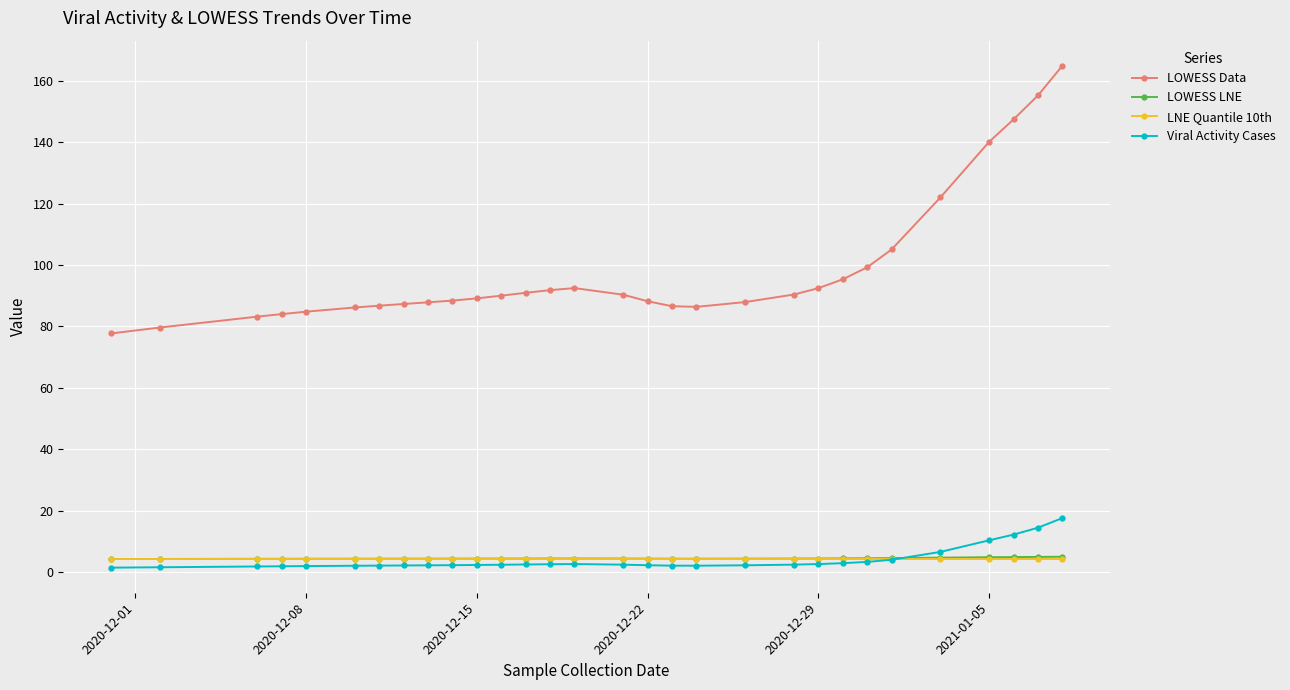

Which series has the widest spread of values?

LOWESS Data